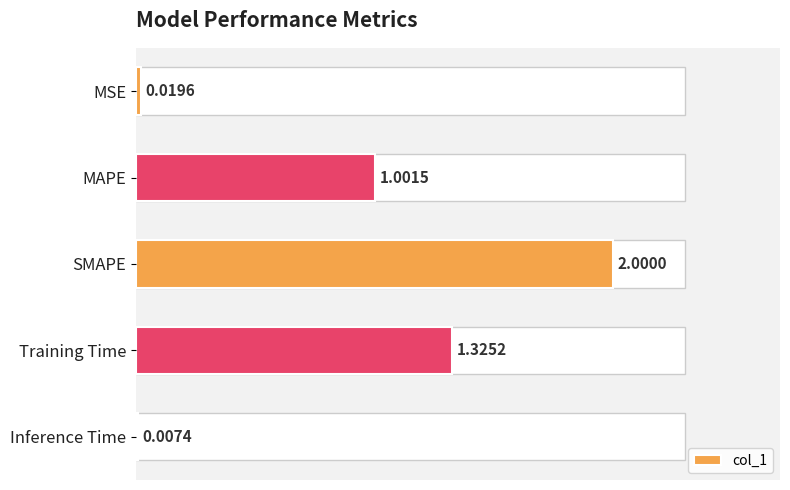

What is the sum of all values?

4.4